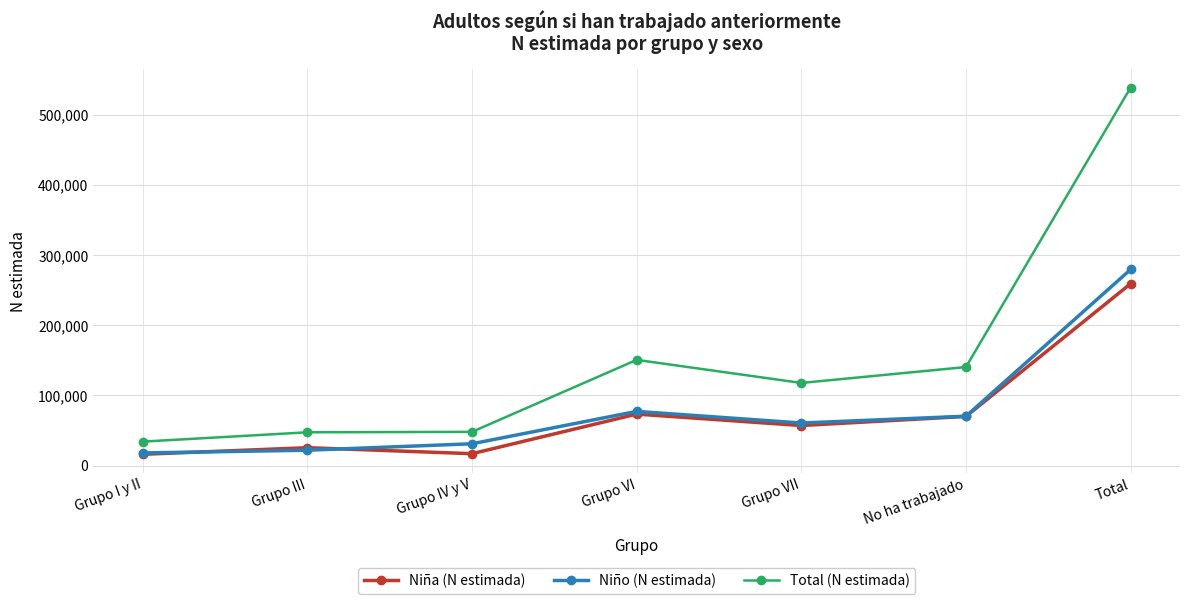

What is the minimum value shown in the chart?

16122